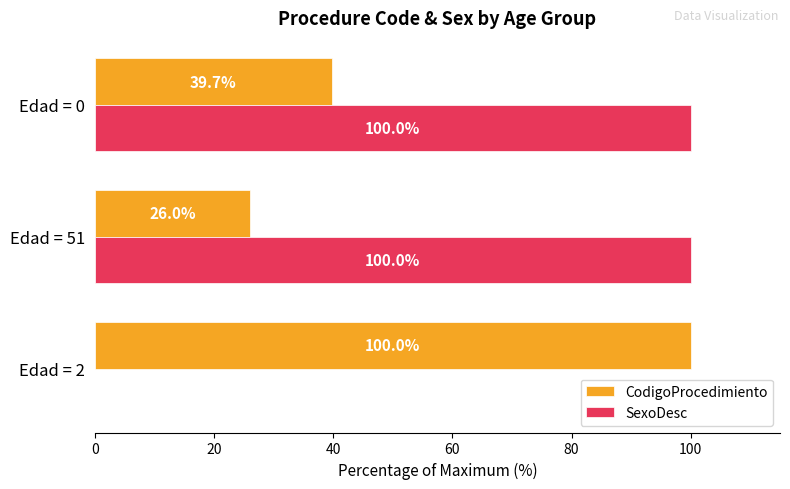

Is it true that SexoDesc equals 142.3 at Edad = 51?

False